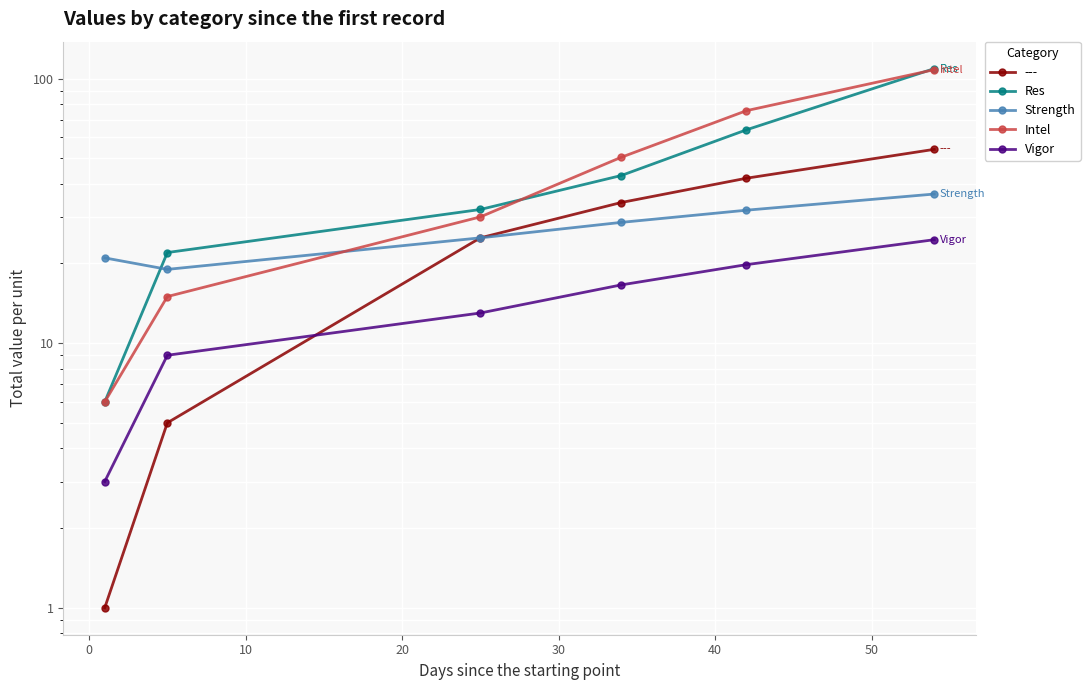

What is the difference between the maximum and minimum values in the Strength series?

17.6